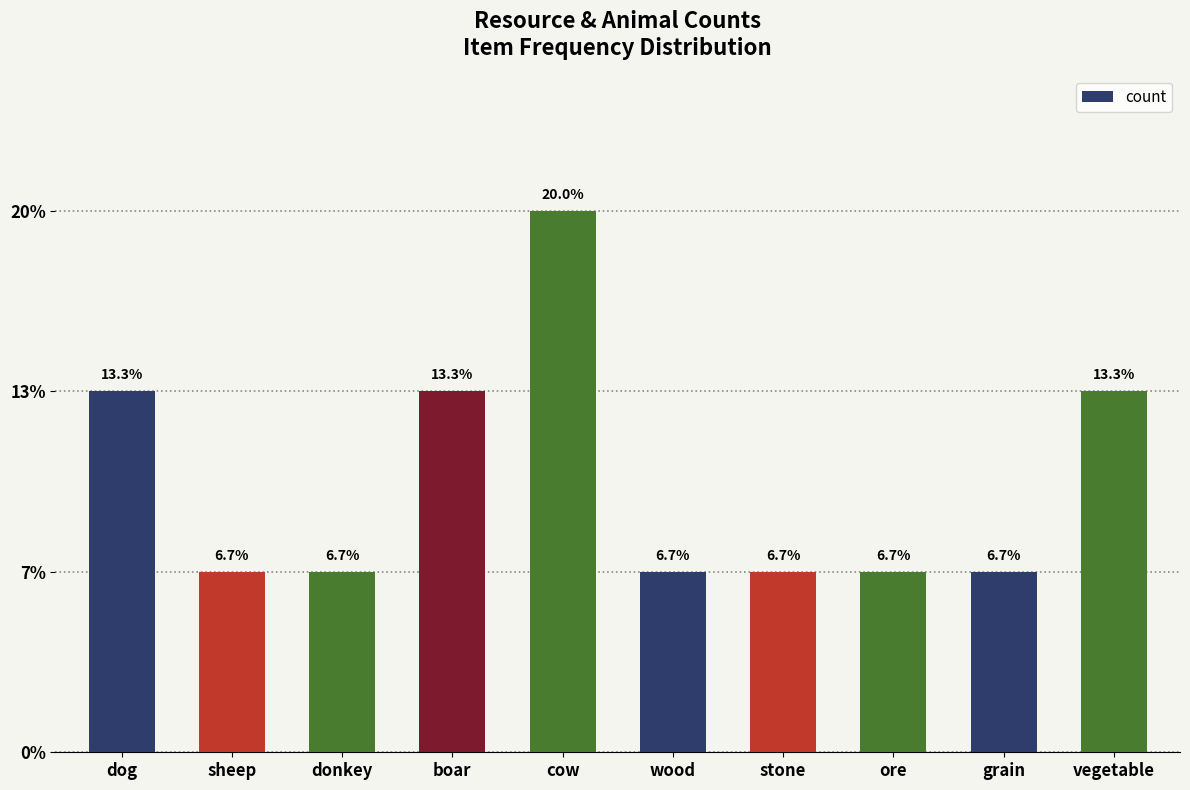

How many values are between 1 and 2?

9